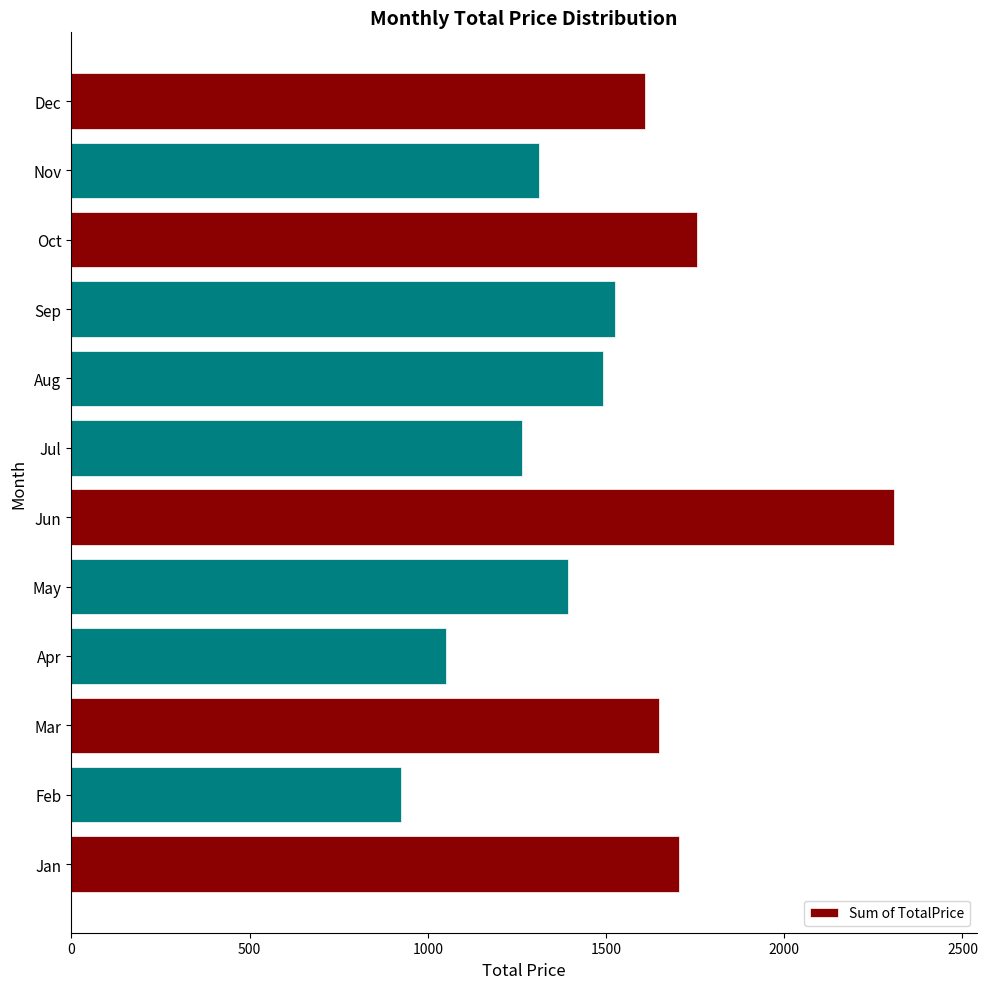

How many values are below 1524?

6